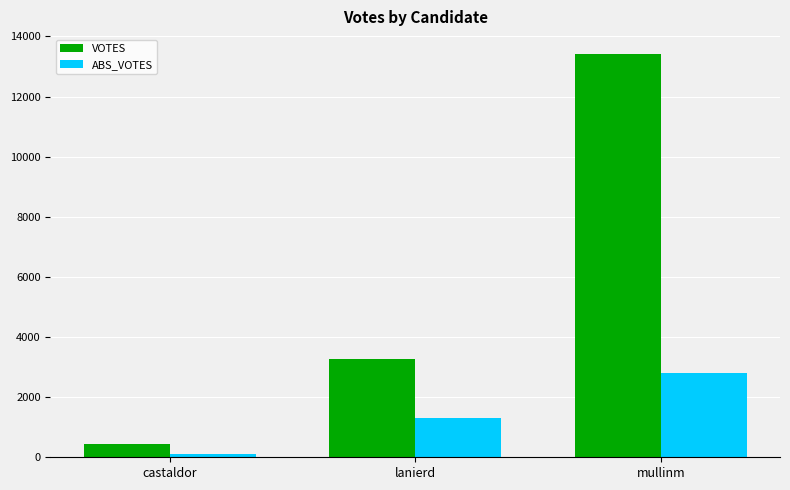

Where is ABS_VOTES nearest to the value 1457?

lanierd